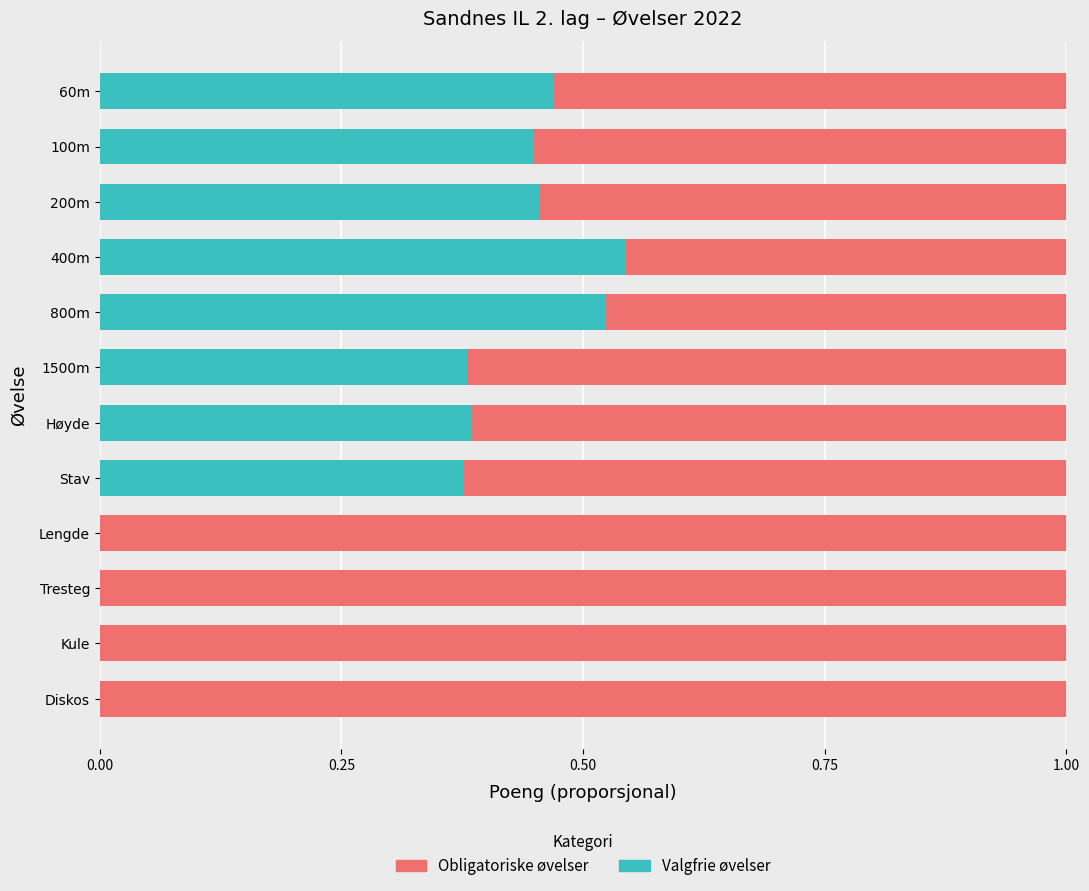

How many series are shown in this chart?

2